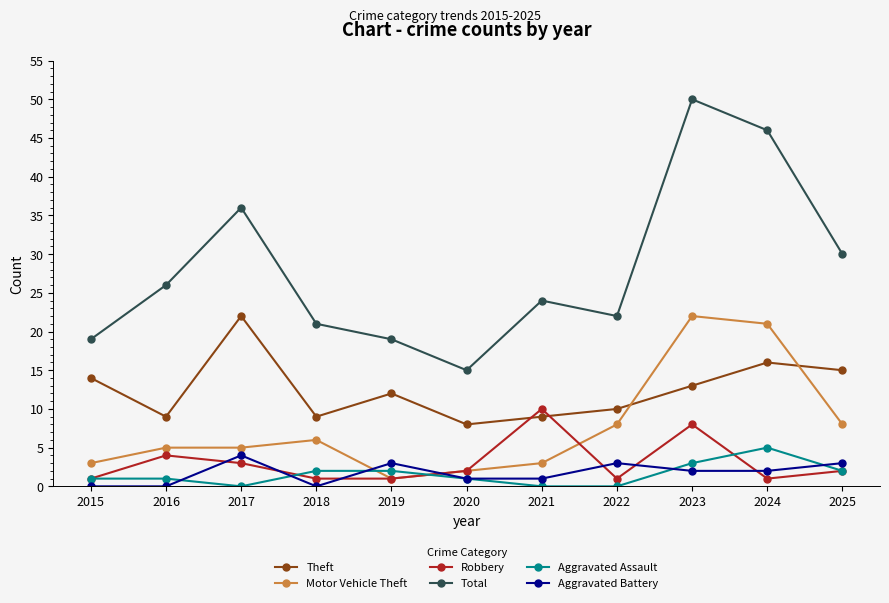

Which series has the largest range (max minus min)?

Total